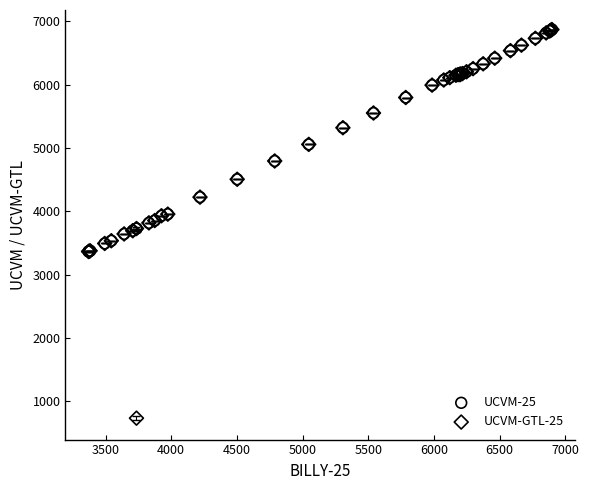

Which series has the widest spread of Y values?

UCVM-GTL-25